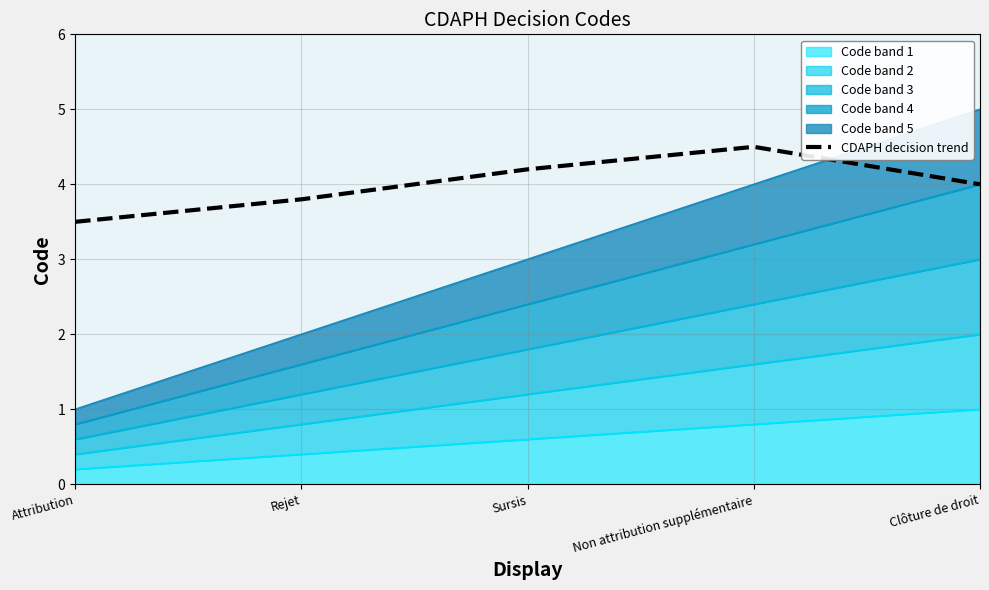

What position from the right is Attribution?

5